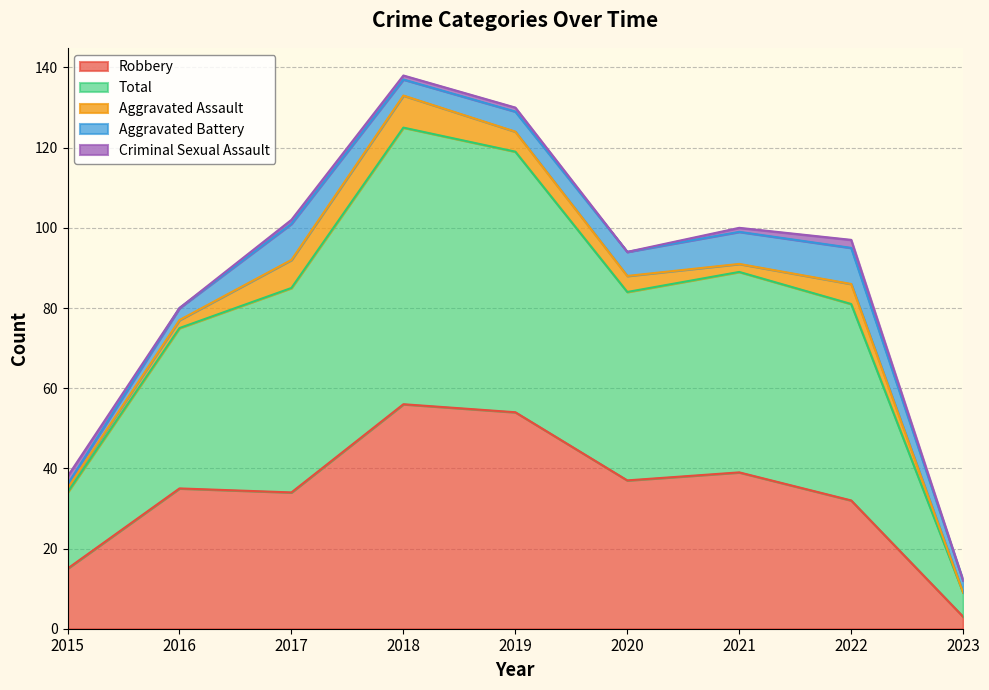

Reading left to right, list all the values displayed in this chart.

Robbery: 15	35	34	56	54	37	39	32	3
Total: 19	40	51	69	65	47	50	49	6
Aggravated Assault: 1	2	7	8	5	4	2	5	0
Aggravated Battery: 1	3	9	4	5	6	8	9	3
Criminal Sexual Assault: 2	0	1	1	1	0	1	2	0